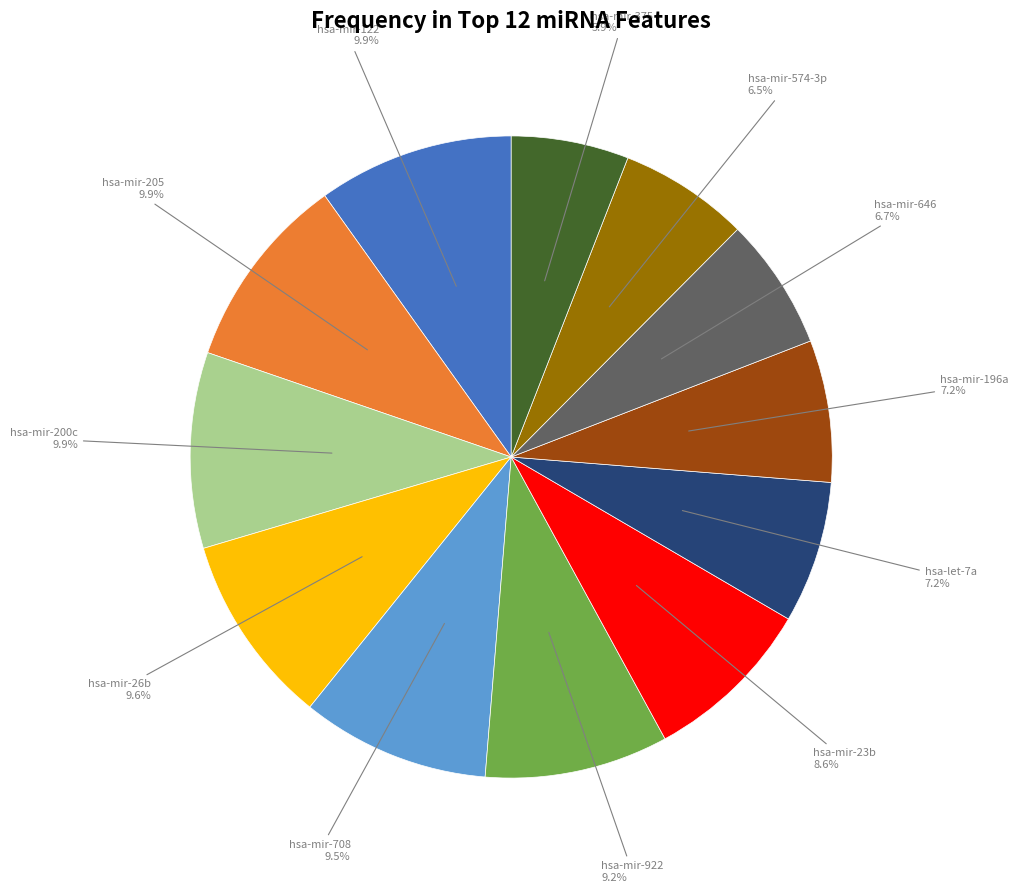

To the nearest percent, what portion does hsa-mir-200c represent?

10%